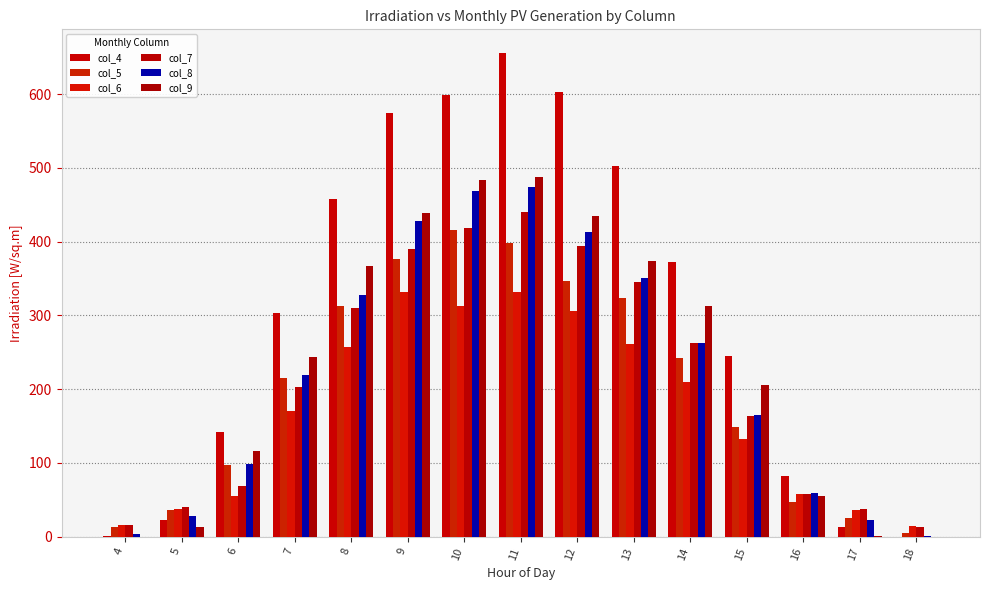

How many distinct data groups are displayed?

6